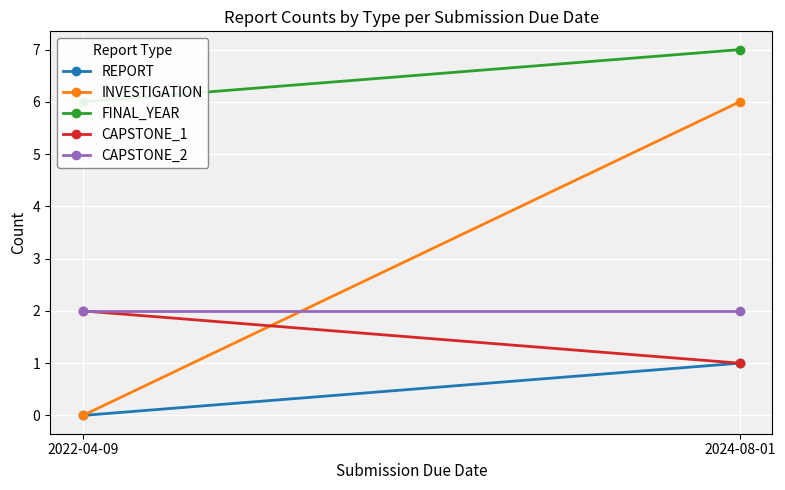

Is this an area chart (filled region under the line)?

No